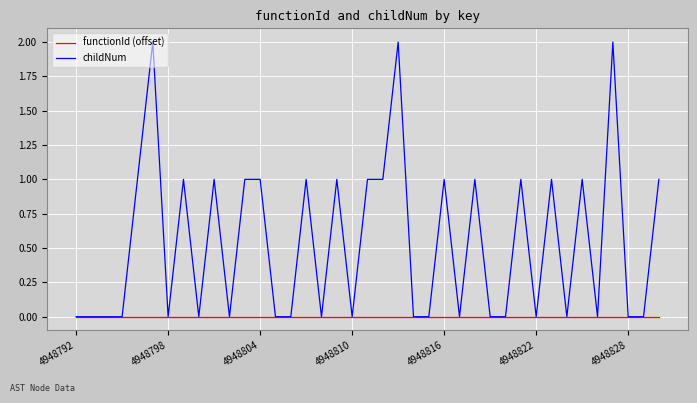

Which series has the largest range (max minus min)?

childNum